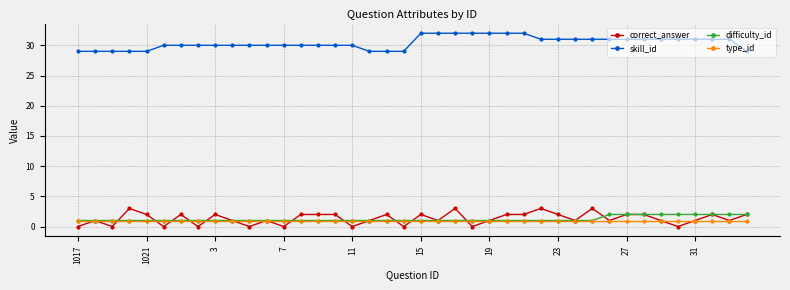

True or false: correct_answer has more than 0 interior local peaks.

True